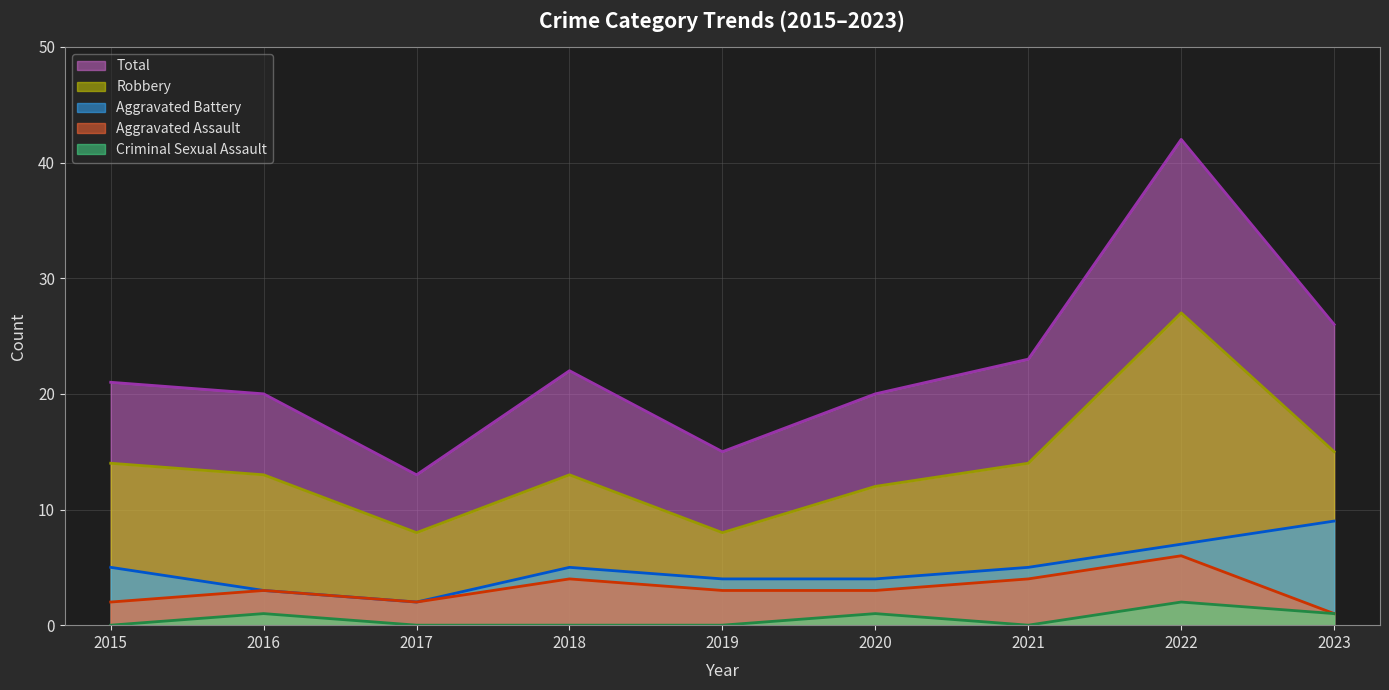

Reading left to right, transcribe all the data shown in this chart.

Aggravated Assault: 2015=2	2016=3	2017=2	2018=4	2019=3	2020=3	2021=4	2022=6	2023=1
Aggravated Battery: 2015=5	2016=3	2017=2	2018=5	2019=4	2020=4	2021=5	2022=7	2023=9
Criminal Sexual Assault: 2015=0	2016=1	2017=0	2018=0	2019=0	2020=1	2021=0	2022=2	2023=1
Robbery: 2015=14	2016=13	2017=8	2018=13	2019=8	2020=12	2021=14	2022=27	2023=15
Total: 2015=21	2016=20	2017=13	2018=22	2019=15	2020=20	2021=23	2022=42	2023=26